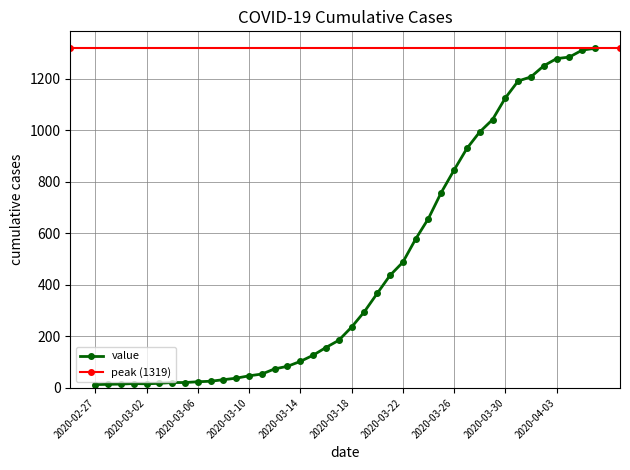

Reading left to right, extract all data points from this chart.

2020-02-27=13	2020-02-28=14	2020-02-29=15	2020-03-01=17	2020-03-02=16	2020-03-03=18	2020-03-04=21	2020-03-05=21	2020-03-06=24	2020-03-07=26	2020-03-08=32	2020-03-09=38	2020-03-10=47	2020-03-11=54	2020-03-12=74	2020-03-13=84	2020-03-14=103	2020-03-15=127	2020-03-16=157	2020-03-17=185	2020-03-18=236	2020-03-19=296	2020-03-20=367	2020-03-21=437	2020-03-22=488	2020-03-23=578	2020-03-24=658	2020-03-25=759	2020-03-26=846	2020-03-27=930	2020-03-28=994	2020-03-29=1042	2020-03-30=1126	2020-03-31=1192	2020-04-01=1208	2020-04-02=1251	2020-04-03=1279	2020-04-04=1285	2020-04-05=1312	2020-04-06=1319